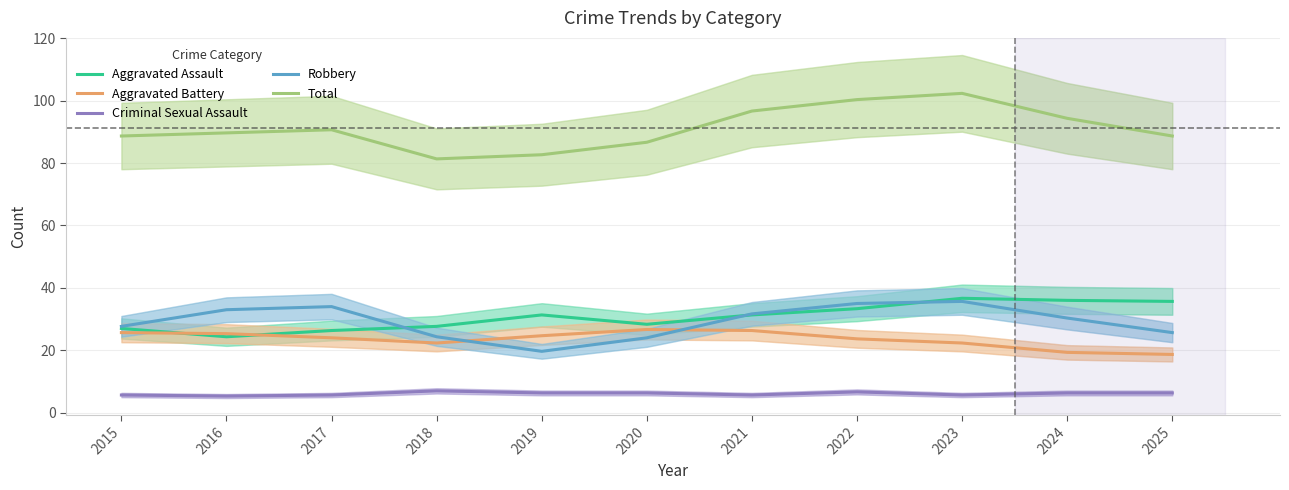

Which category has the lowest value in the Aggravated Battery series?

2025